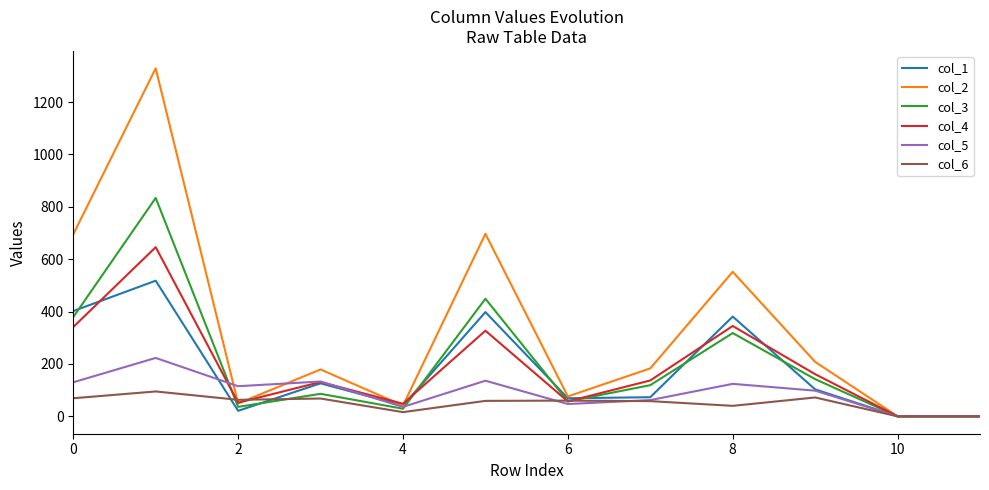

Rank the series by their maximum value, from highest to lowest.

col_2, col_3, col_4, col_1, col_5, col_6